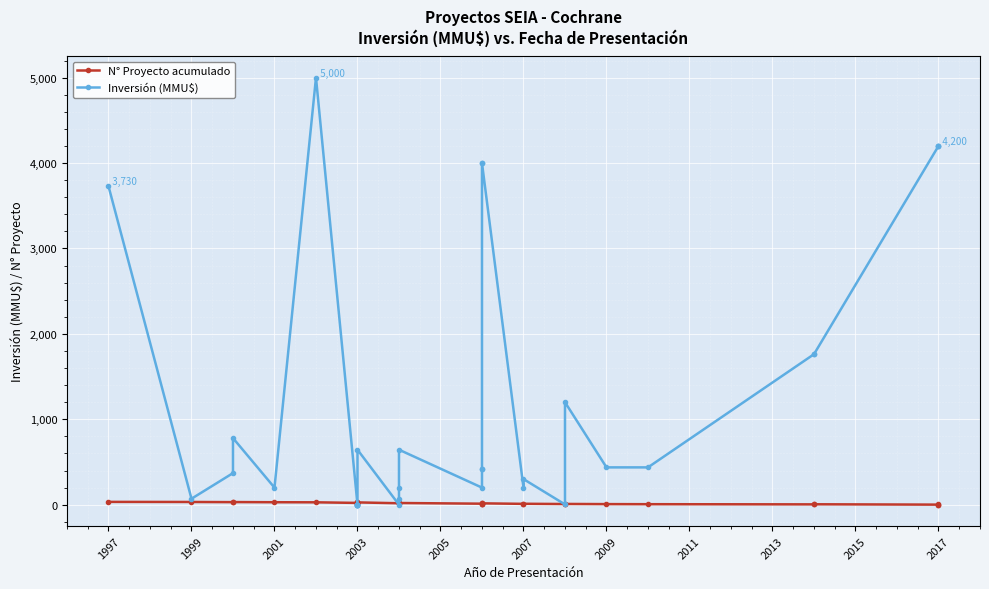

What is the difference between the N° Proyecto acumulado values at 2011 and 12?

5.0